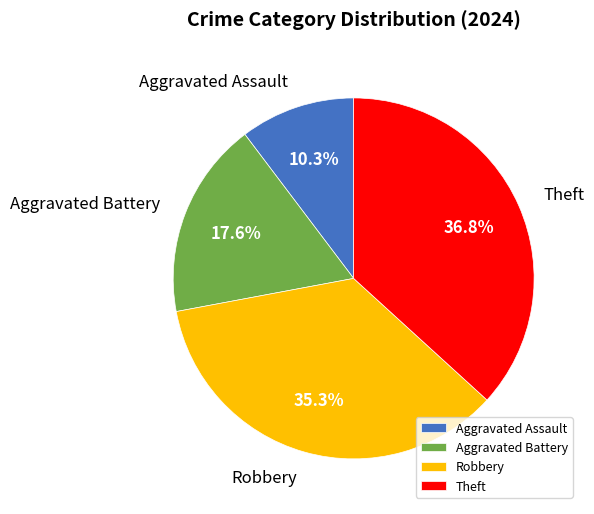

How many segments does this pie chart have?

4